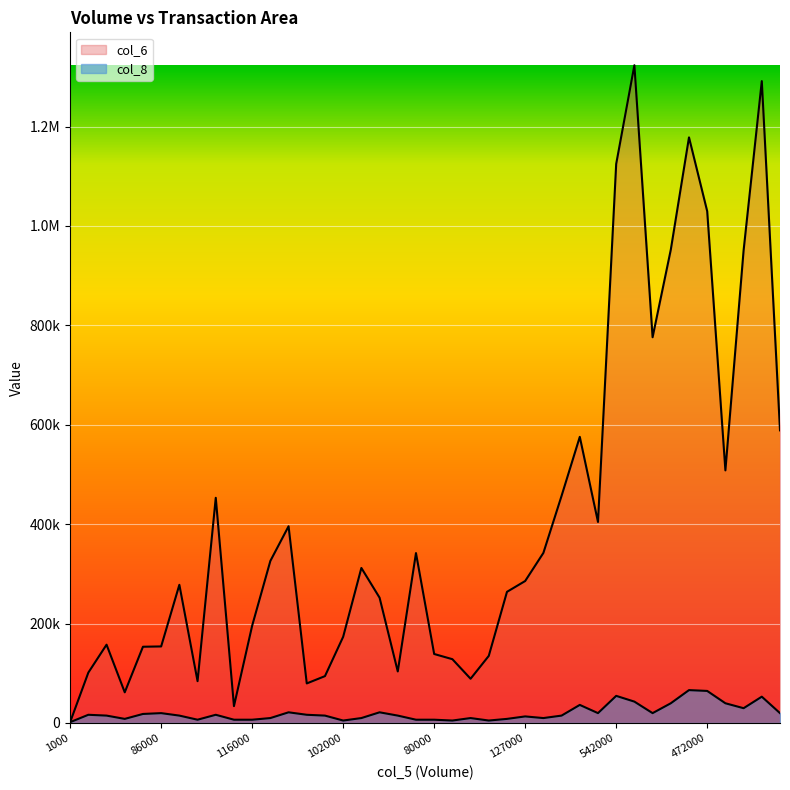

True or false: col_8 and col_6 cross at least once.

False